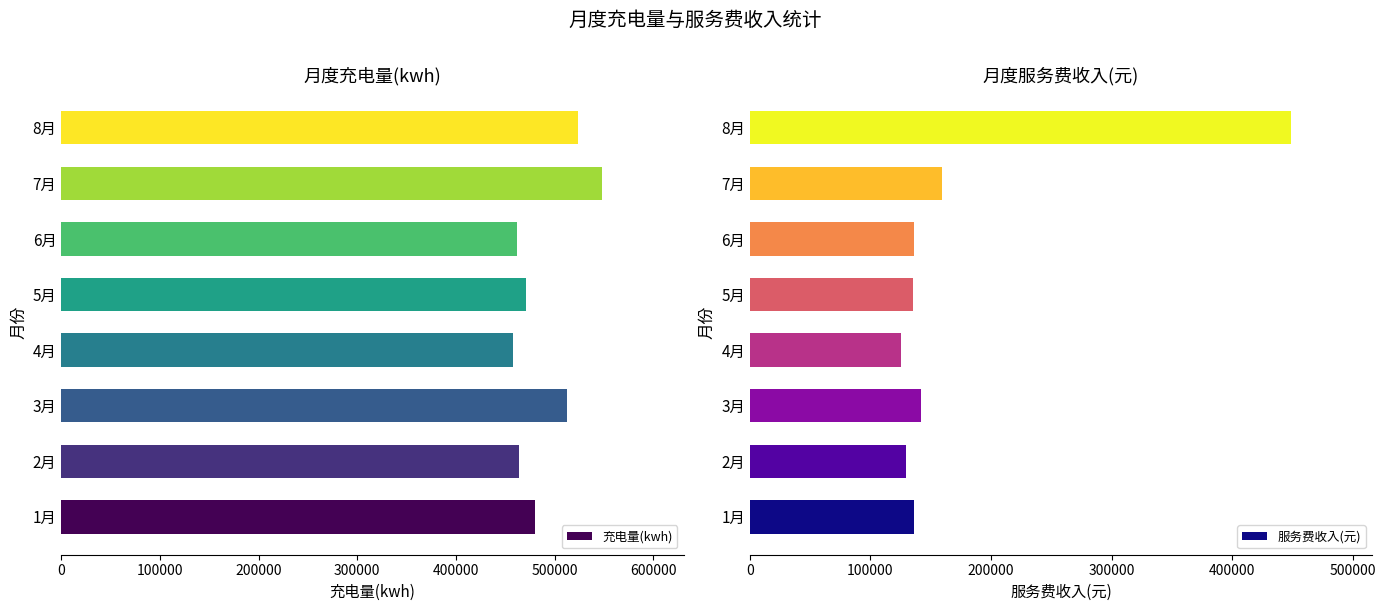

How many values in the 充电量(kwh) series are below 479733?

4